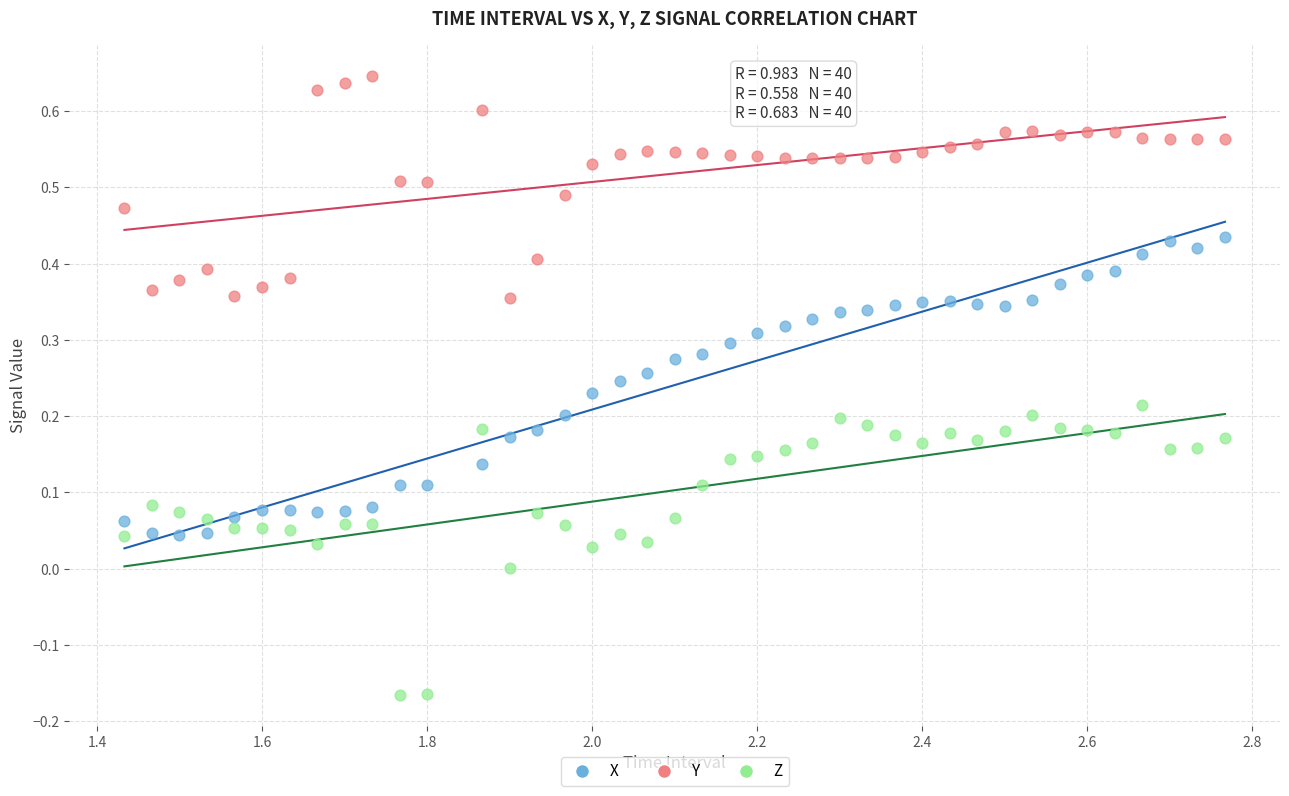

Which series has the largest Y range (max minus min)?

X